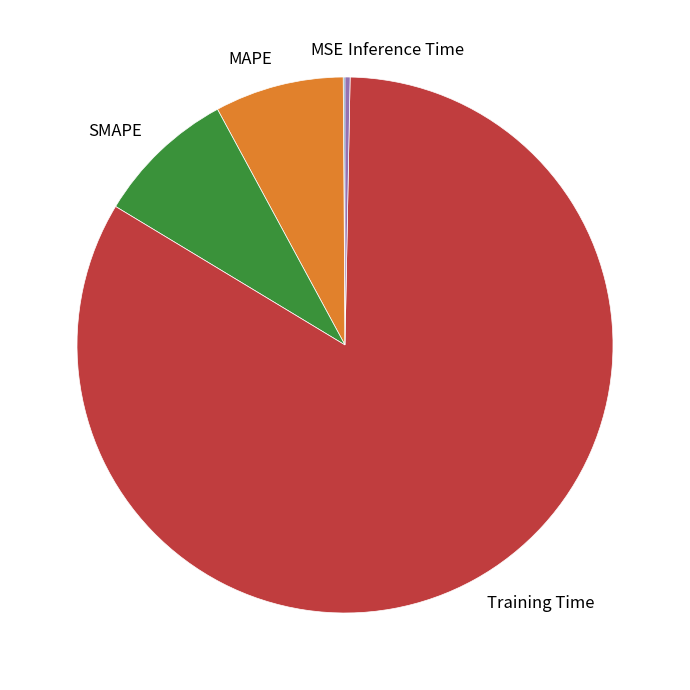

Which has a higher value, Inference Time or MAPE?

MAPE